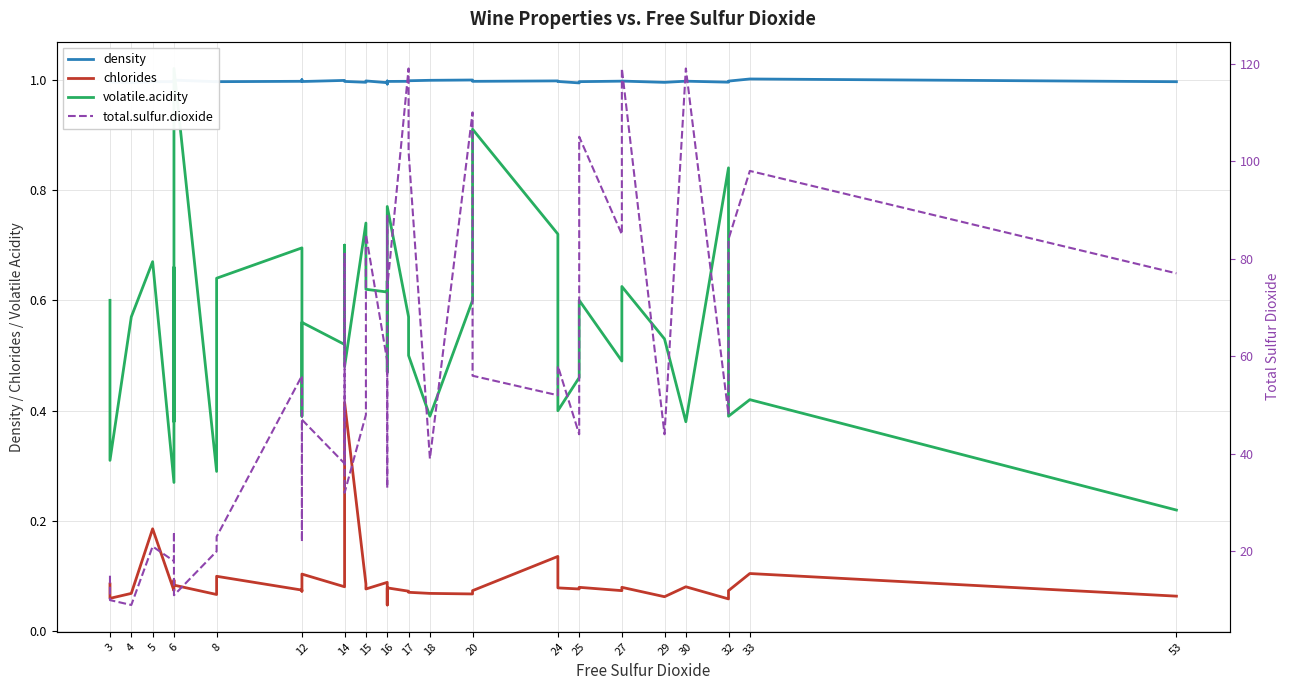

The value of density at 15 is 1.0. True or false?

True